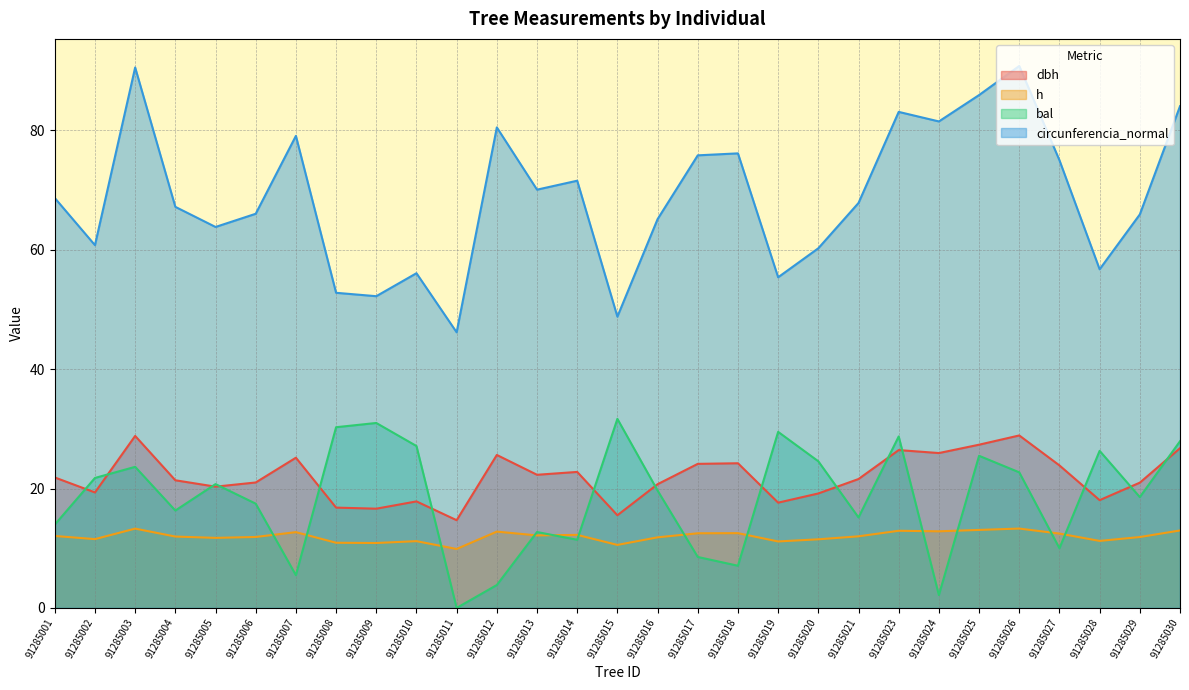

At how many categories does at least one series exceed 23?

29